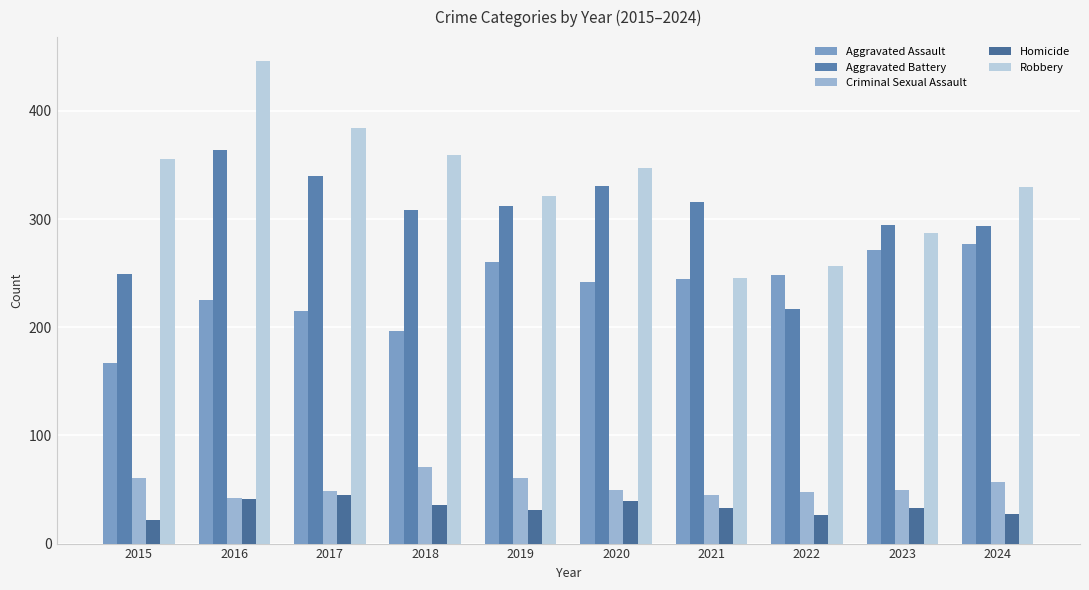

The value of Homicide at 2016 is 20. True or false?

False